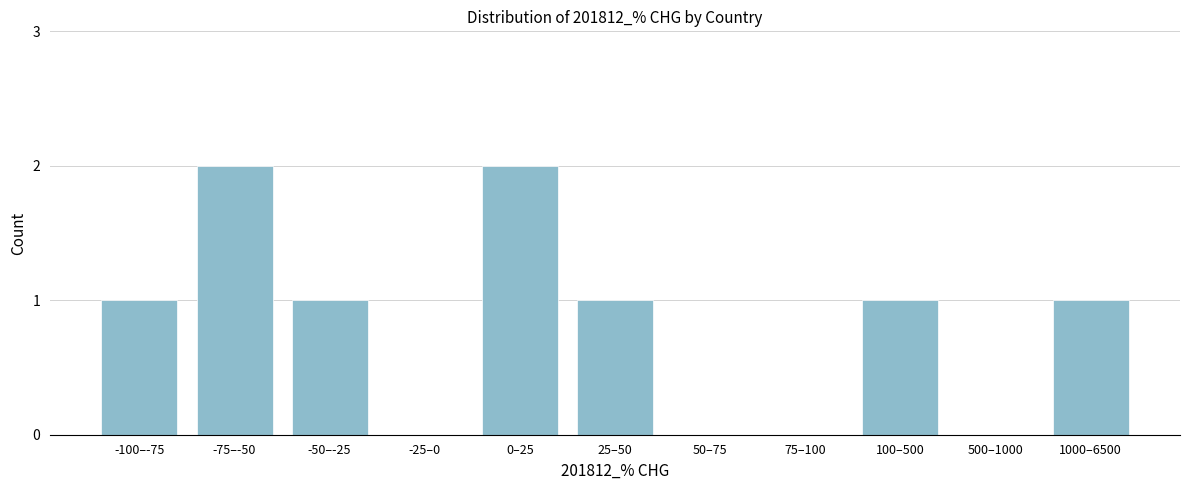

Reading left to right, list all the values displayed in this chart.

-100–-75=1	-75–-50=2	-50–-25=1	-25–0=0	0–25=2	25–50=1	50–75=0	75–100=0	100–500=1	500–1000=0	1000–6500=1